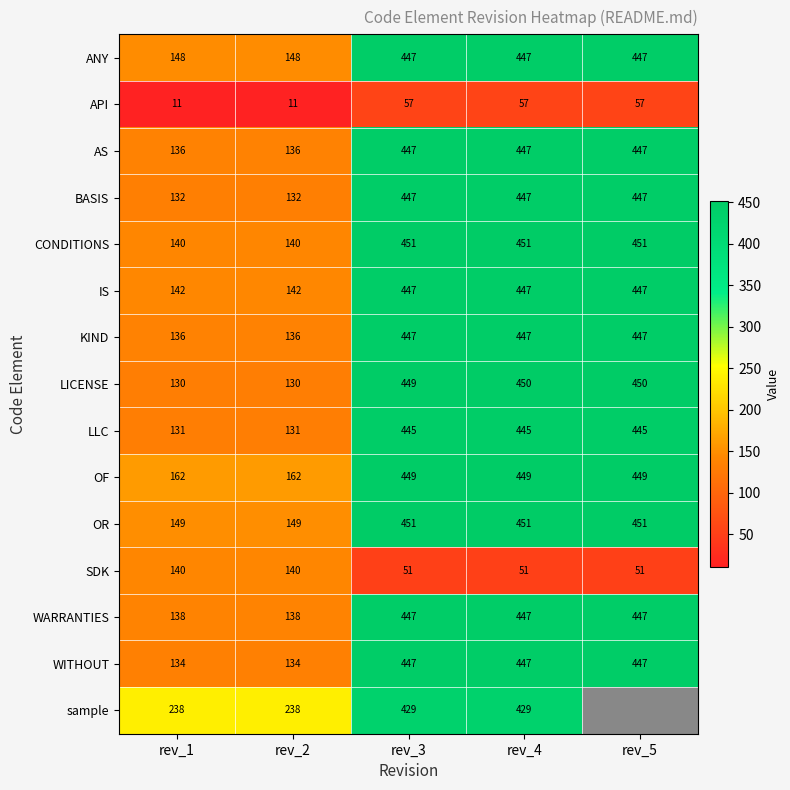

What is the total value across all series at rev_2?

2067